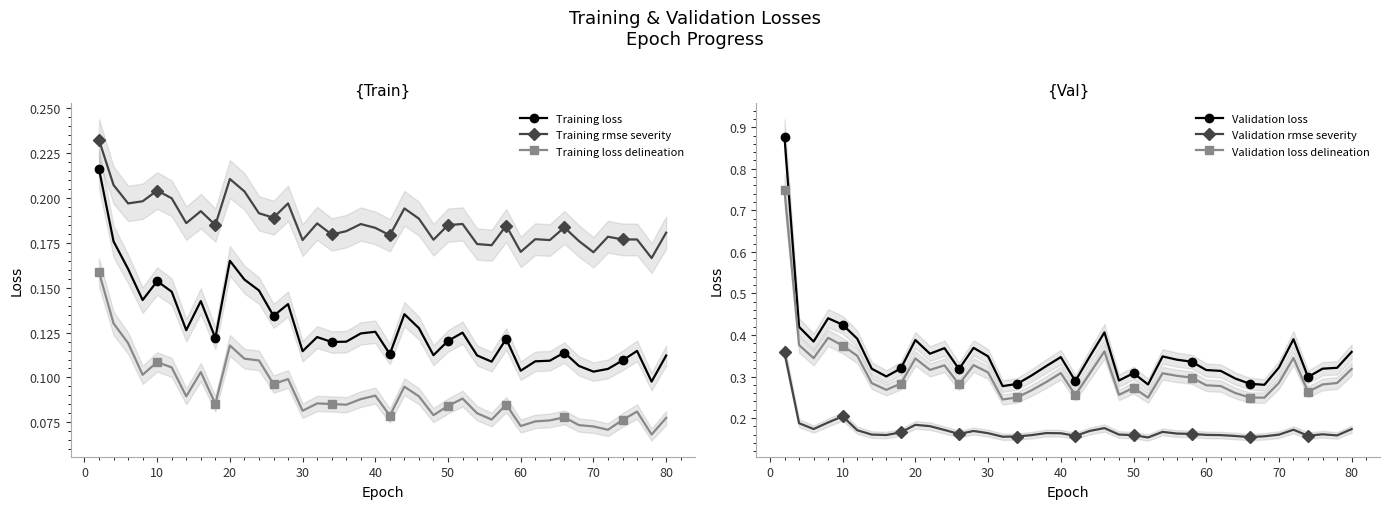

How many interior local valleys does the Validation loss series have?

10